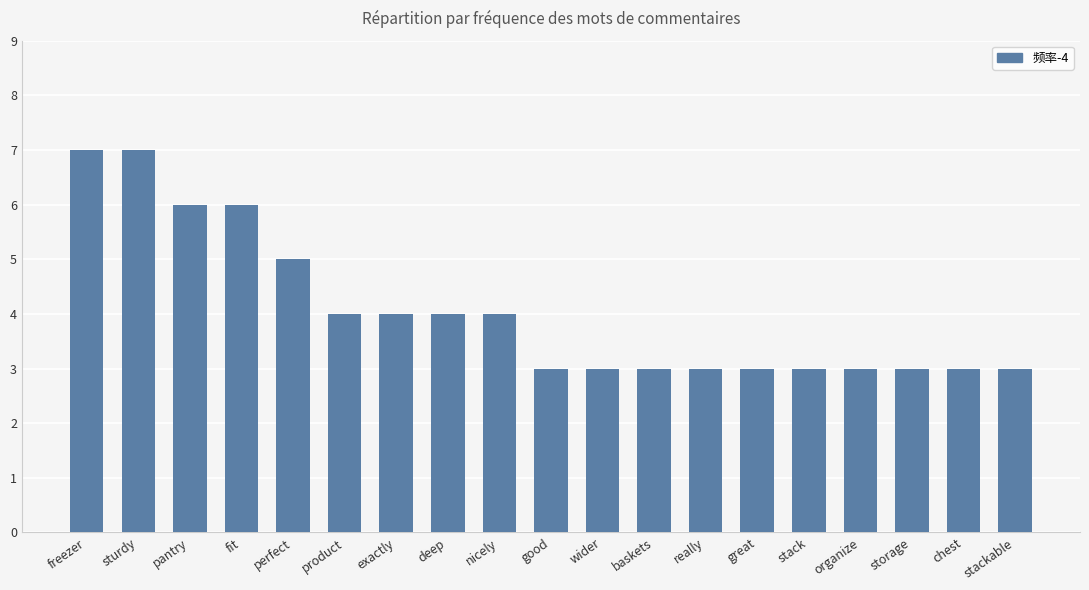

Which has a higher value, product or freezer?

freezer